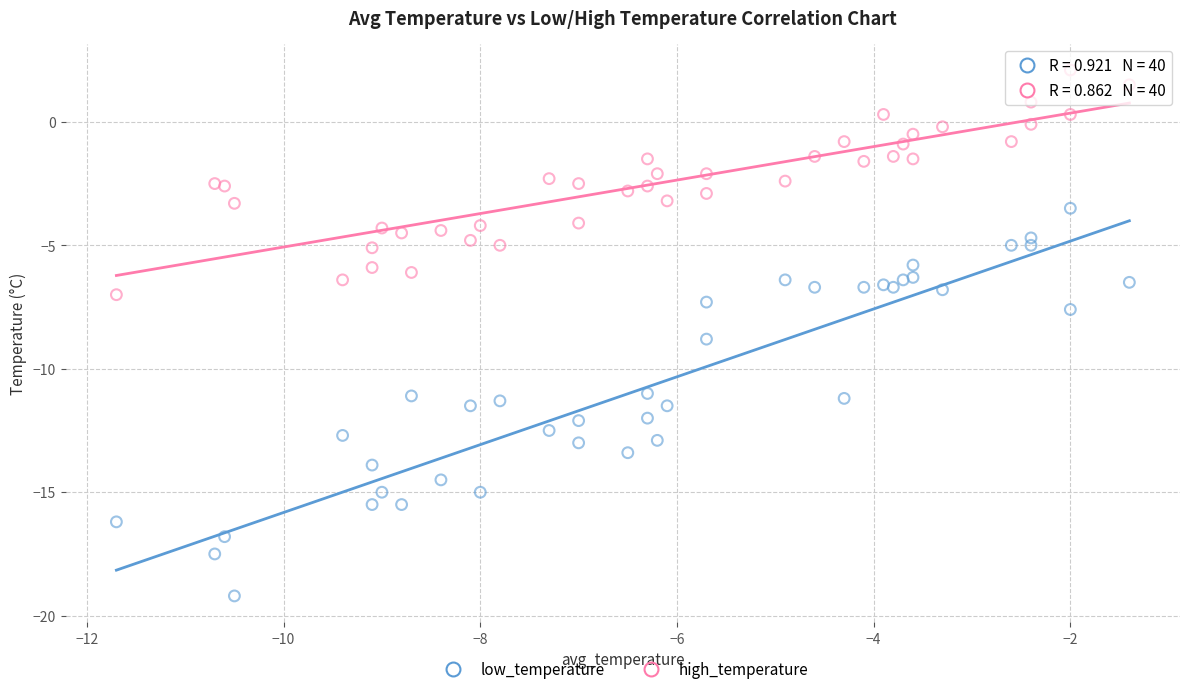

Which series contains the lowest Y value?

low_temperature